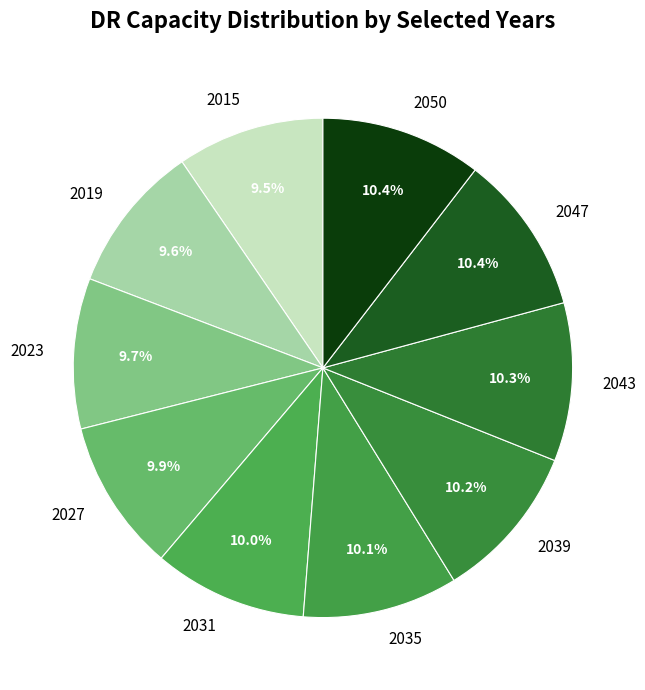

To the nearest percent, what percentage of the pie is 2047?

10%